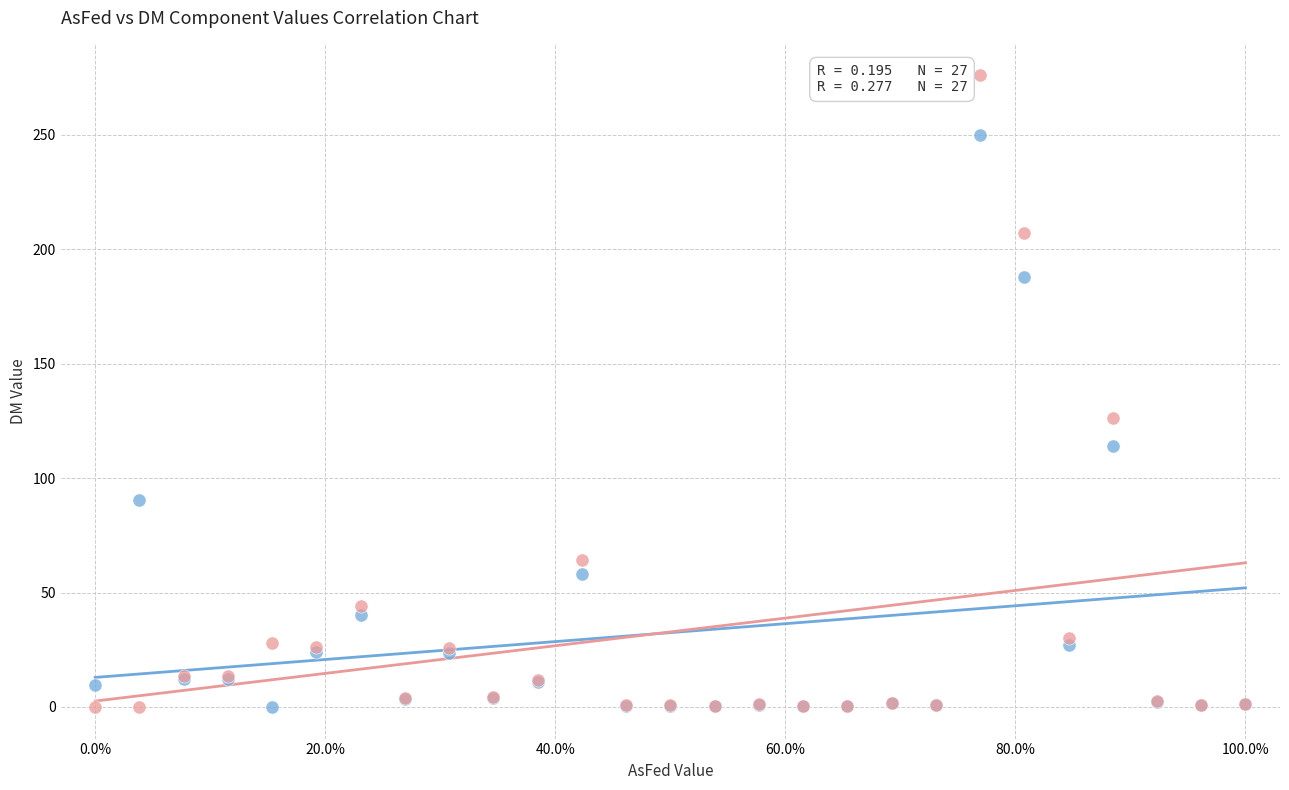

Which series has the largest Y range (max minus min)?

DM